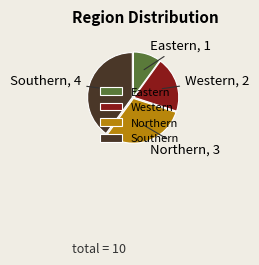

Rank the categories by value from lowest to highest.

Eastern, Western, Northern, Southern